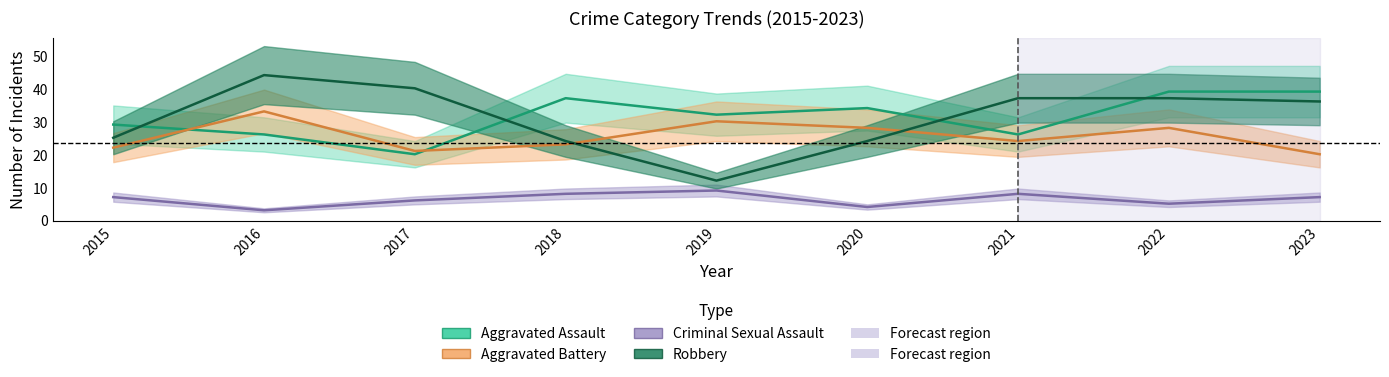

Reading right to left, extract all data points from this chart.

Aggravated Assault: 2023=39	2022=39	2021=26	2020=34	2019=32	2018=37	2017=20	2016=26	2015=29
Aggravated Battery: 2023=20	2022=28	2021=24	2020=28	2019=30	2018=23	2017=21	2016=33	2015=22
Criminal Sexual Assault: 2023=7	2022=5	2021=8	2020=4	2019=9	2018=8	2017=6	2016=3	2015=7
Robbery: 2023=36	2022=37	2021=37	2020=24	2019=12	2018=24	2017=40	2016=44	2015=25